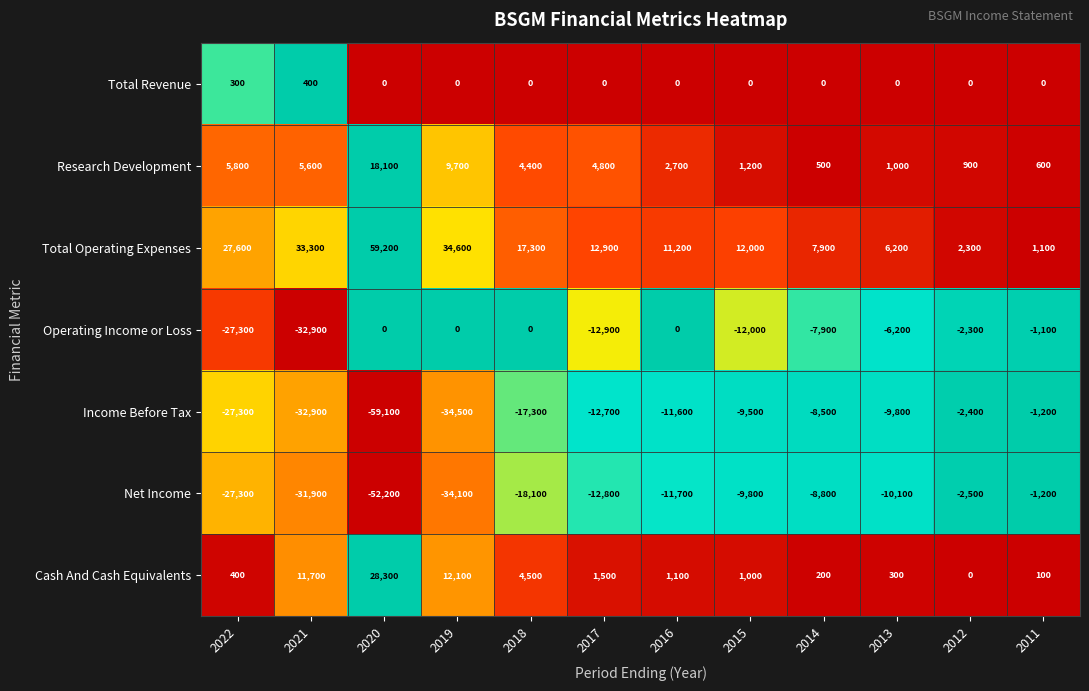

Which series has the largest range (max minus min)?

Total Operating Expenses